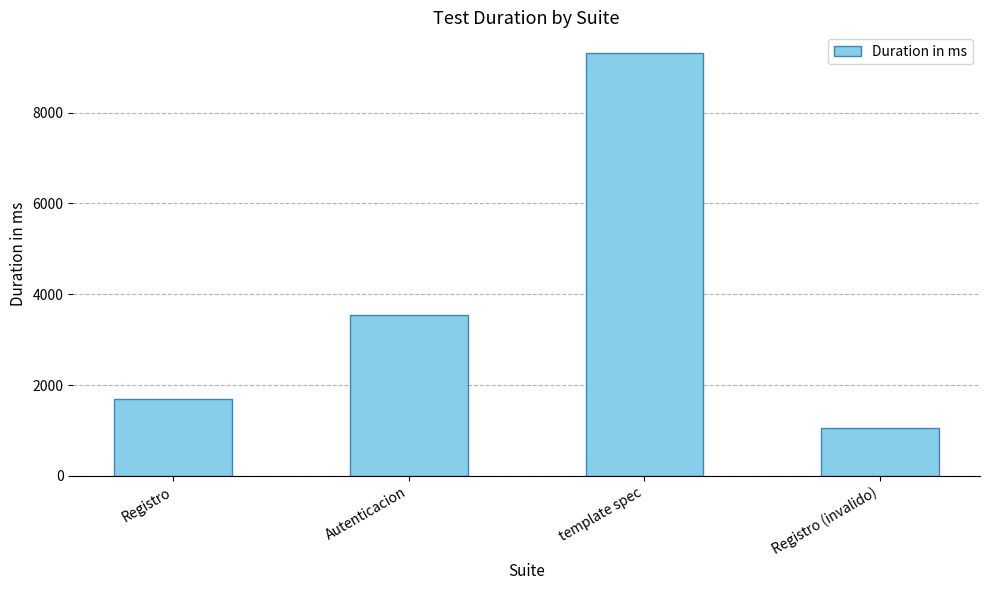

What position from the left is template spec?

3